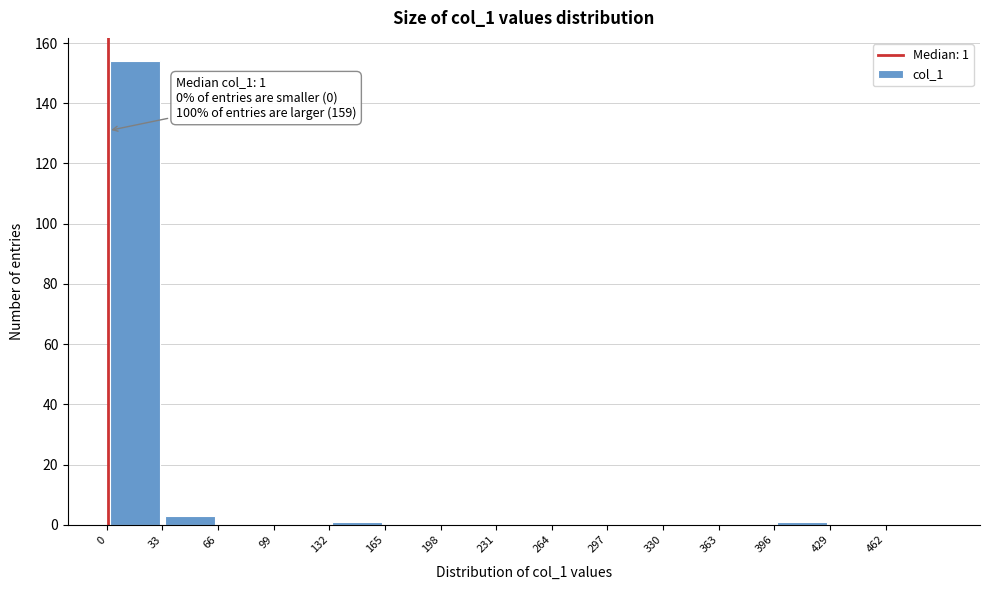

Over which range of the x-axis is the bar tallest?

0 to 33